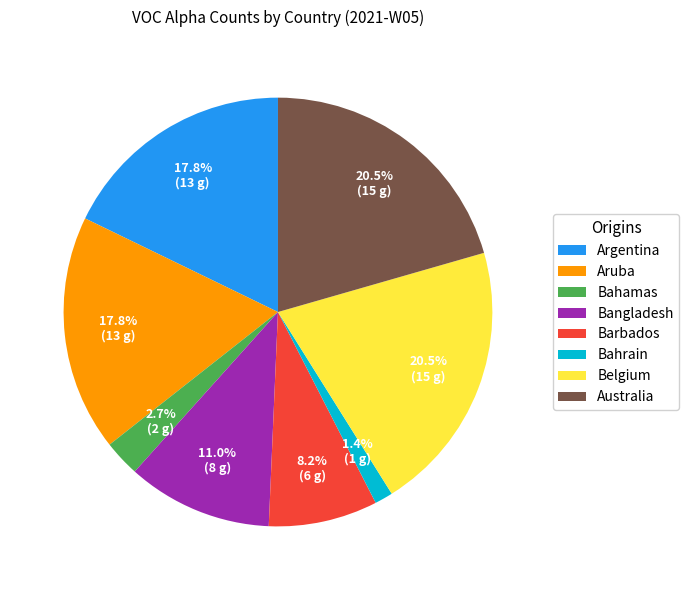

How many segments does this pie chart have?

8